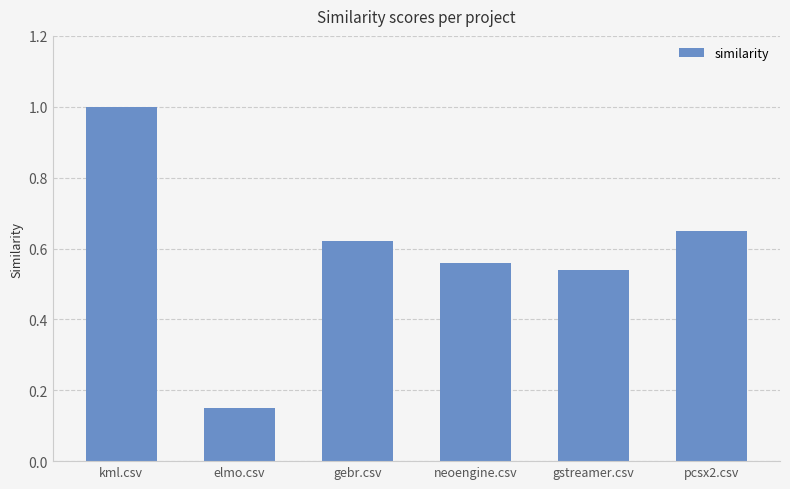

Is it true that the value at kml.csv is 1.0?

True